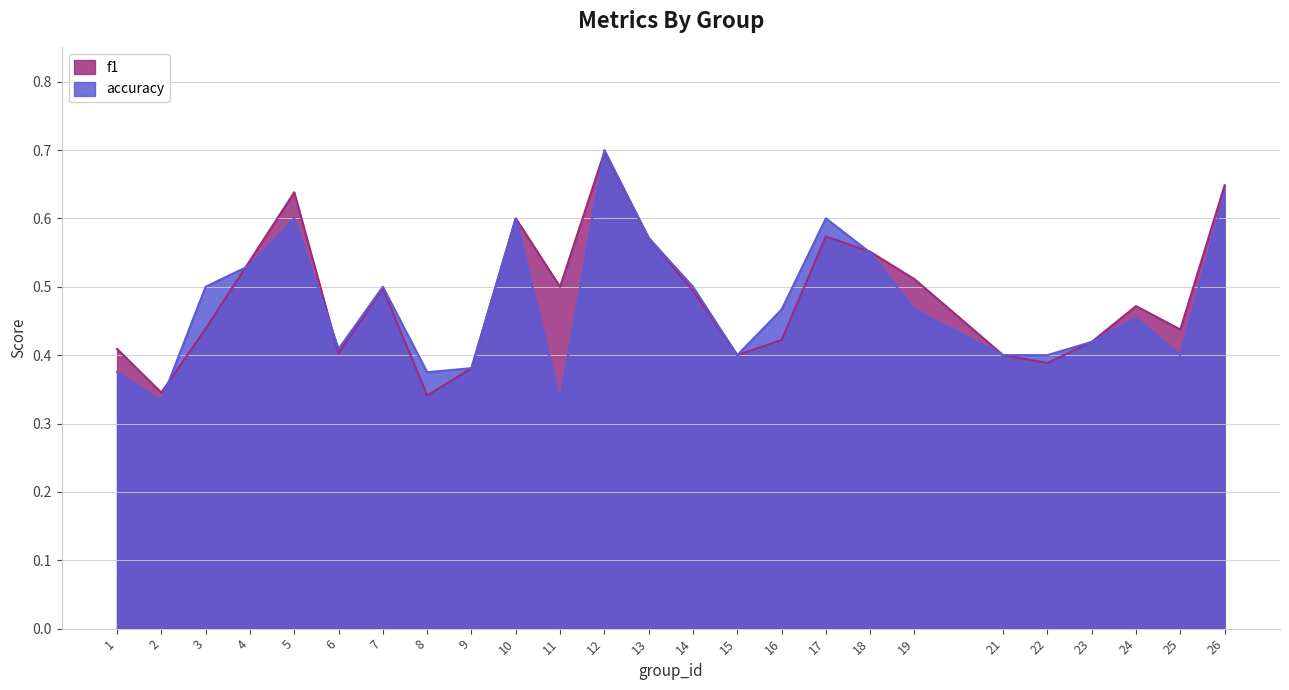

What is the sum of all f1 values?

12.1